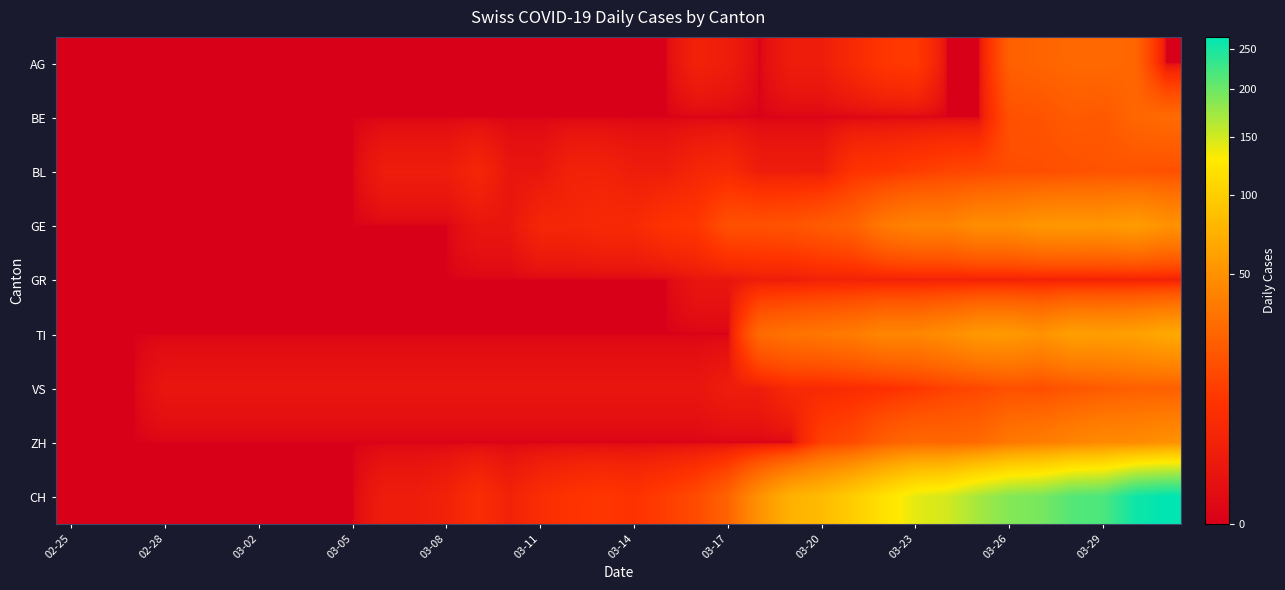

Reading left to right, transcribe all the data shown in this chart.

AG: 0	0	0	0	0	0	0	0	0	0	0	0	0	0	0	0	0	0	0	0	3	2	0	2	2	5	9	10	0	0	23	25	27	27	26	0
BE: 0	0	0	0	0	0	0	0	0	0	0	0	0	0	0	0	0	0	0	0	0	0	0	0	0	0	0	0	0	0	17	18	21	20	26	28
BL: 0	0	0	0	0	0	0	0	0	0	2	2	2	4	1	1	3	3	2	2	4	5	2	2	2	8	9	11	13	14	16	16	17	18	18	17
GE: 0	0	0	0	0	0	0	0	0	0	0	0	0	1	1	4	4	5	5	8	9	17	17	18	21	24	36	41	41	48	48	54	55	54	58	51
GR: 0	0	0	0	0	0	0	0	0	0	0	0	0	0	0	0	0	0	0	0	1	1	2	2	3	3	3	3	3	3	3	3	3	3	3	3
TI: 0	0	0	0	0	0	0	0	0	0	0	0	0	0	0	0	0	0	0	0	0	0	28	32	34	37	43	43	48	55	56	51	60	59	61	67
VS: 0	0	0	1	1	1	1	1	1	1	1	1	1	1	1	1	1	1	1	1	1	2	2	5	5	6	7	9	12	14	17	16	19	21	23	23
ZH: 0	0	0	0	0	0	0	0	0	0	0	0	0	0	0	0	0	0	0	0	0	0	0	0	12	15	23	27	26	28	35	38	42	46	46	50
CH: 0	0	0	0	0	0	0	0	0	0	2	2	3	6	3	6	8	9	8	11	15	25	51	74	82	99	120	141	149	171	188	194	214	219	255	266